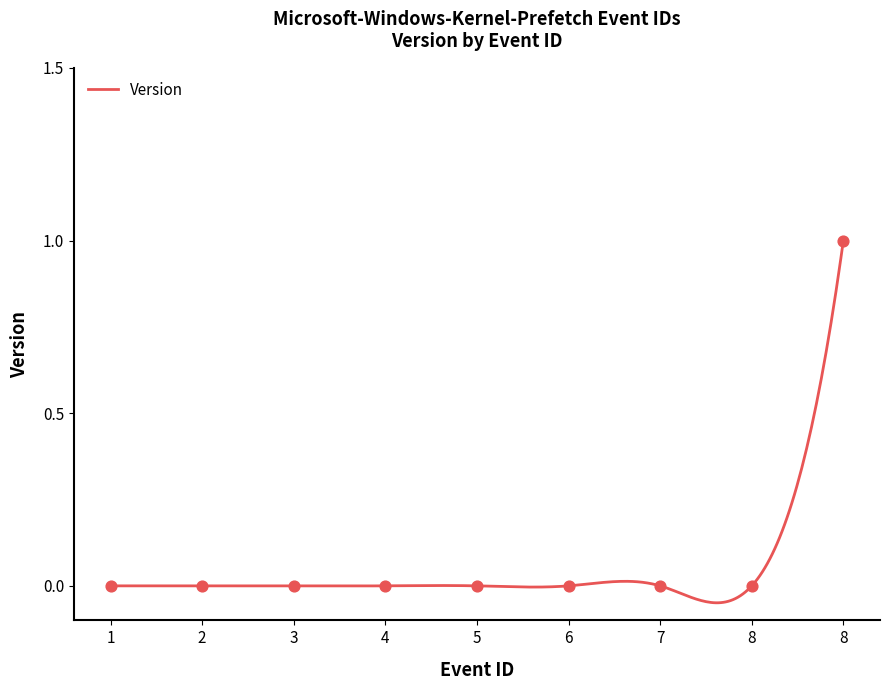

What is the change in value from 4 to 8?

+1